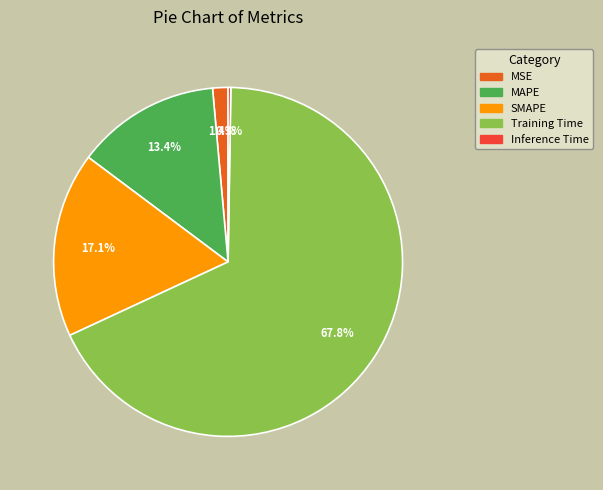

To the nearest percent, what is the difference between the largest and smallest slice percentages?

68%